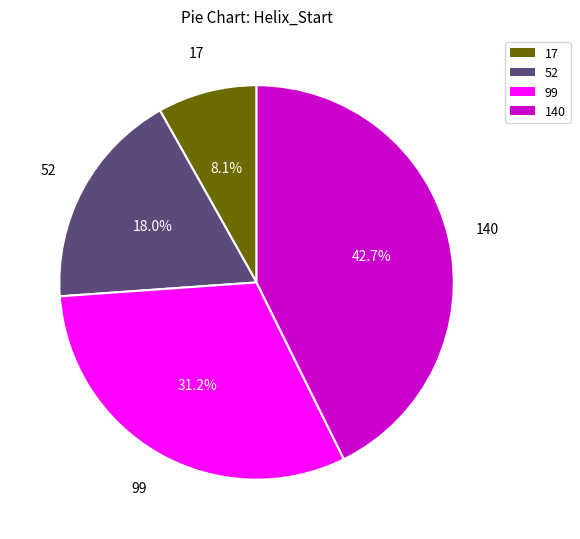

Is 99 the majority of the pie?

No